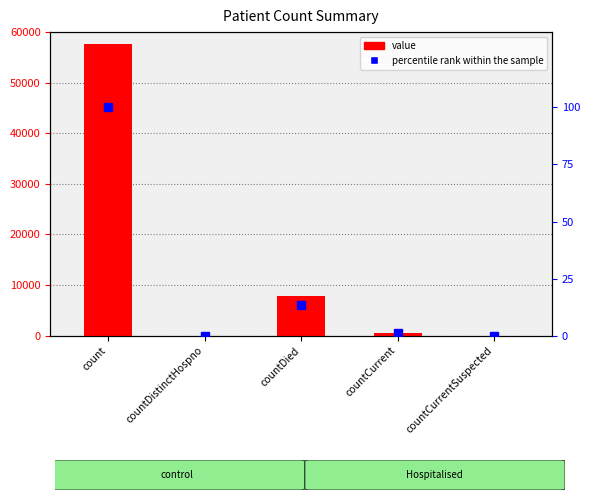

Is it true that percentile rank within the sample equals 1.0 at countCurrent?

True